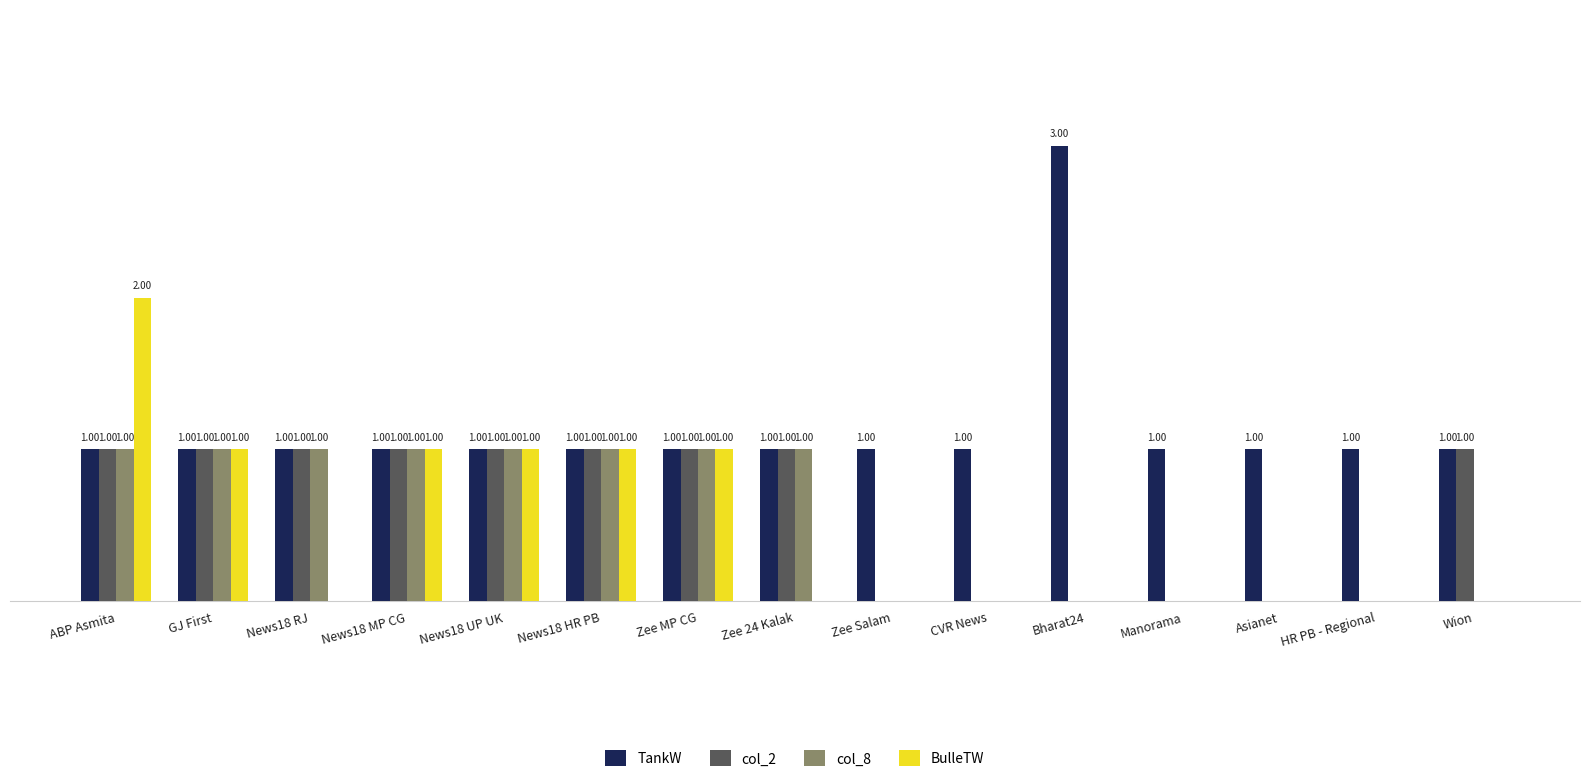

Is the value of BulleTW at Wion greater than the value of col_8 at News18 HR PB?

No